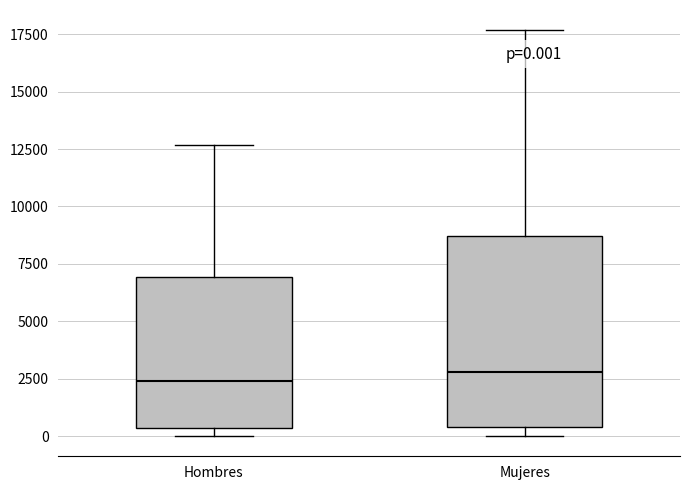

Which box is the tallest, from its lower edge to its upper edge?

Mujeres